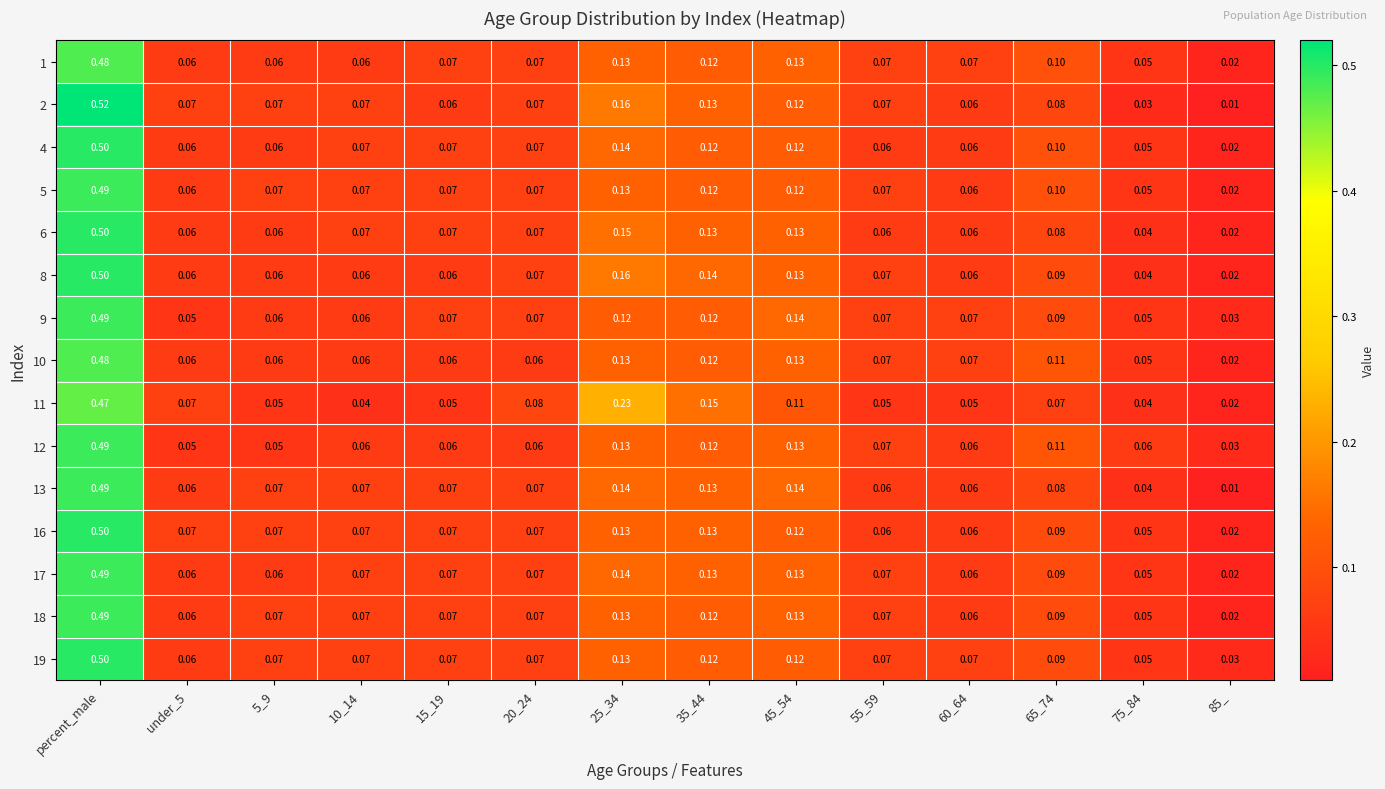

At which category is the sum across all series the highest?

percent_male